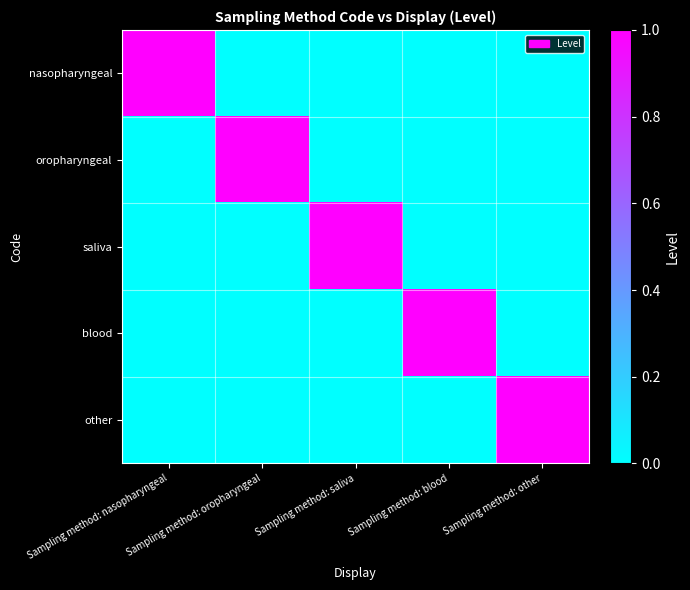

Reading left to right, extract all data points from this chart.

nasopharyngeal: Sampling method: nasopharyngeal=1	Sampling method: oropharyngeal=0	Sampling method: saliva=0	Sampling method: blood=0	Sampling method: other=0
oropharyngeal: Sampling method: nasopharyngeal=0	Sampling method: oropharyngeal=1	Sampling method: saliva=0	Sampling method: blood=0	Sampling method: other=0
saliva: Sampling method: nasopharyngeal=0	Sampling method: oropharyngeal=0	Sampling method: saliva=1	Sampling method: blood=0	Sampling method: other=0
blood: Sampling method: nasopharyngeal=0	Sampling method: oropharyngeal=0	Sampling method: saliva=0	Sampling method: blood=1	Sampling method: other=0
other: Sampling method: nasopharyngeal=0	Sampling method: oropharyngeal=0	Sampling method: saliva=0	Sampling method: blood=0	Sampling method: other=1